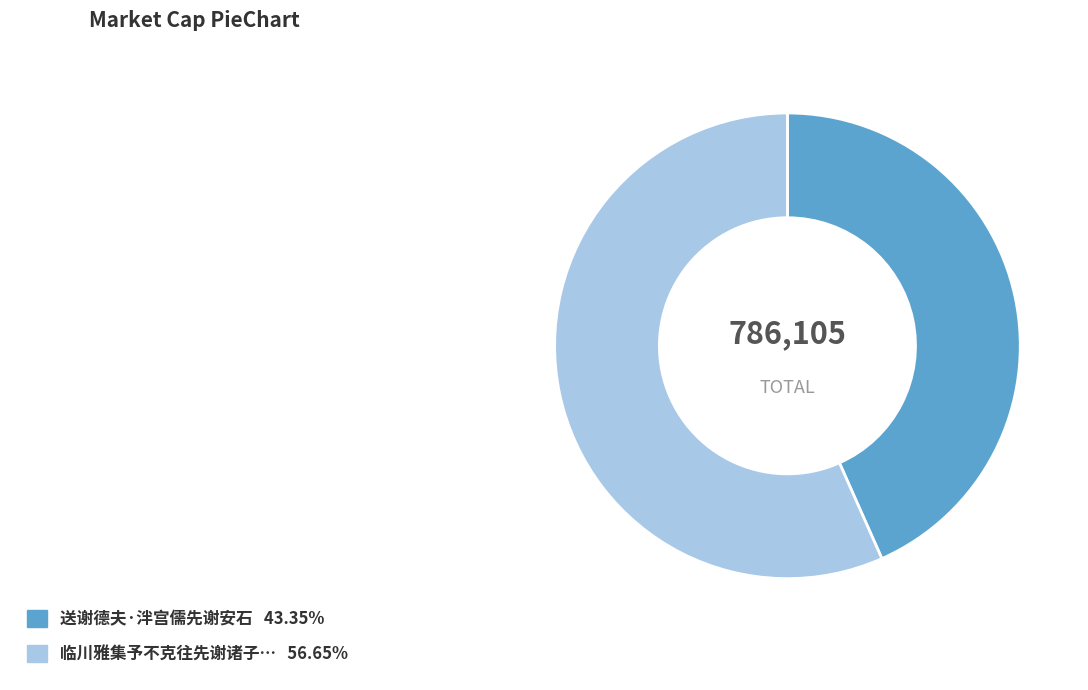

Is there any slice that represents more than half of the pie?

Yes